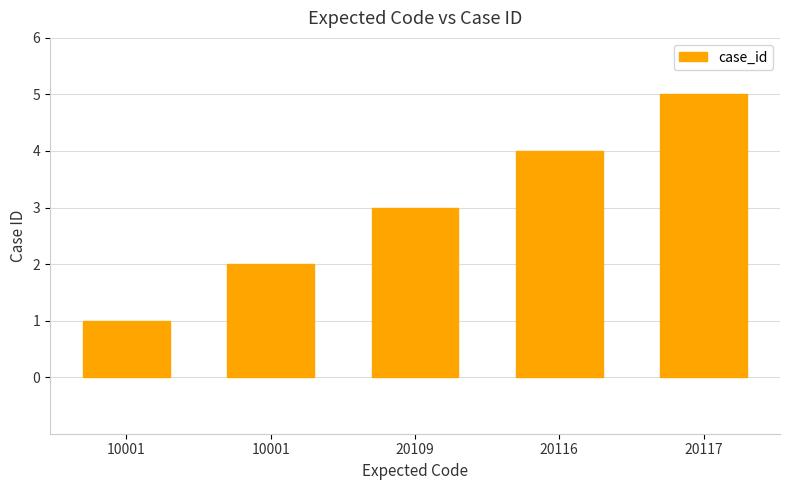

What is the value of the 1st bar from the left?

1